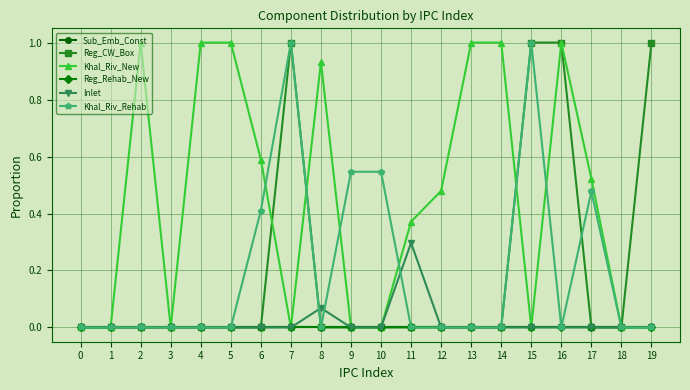

At which label does Inlet reach its peak?

11